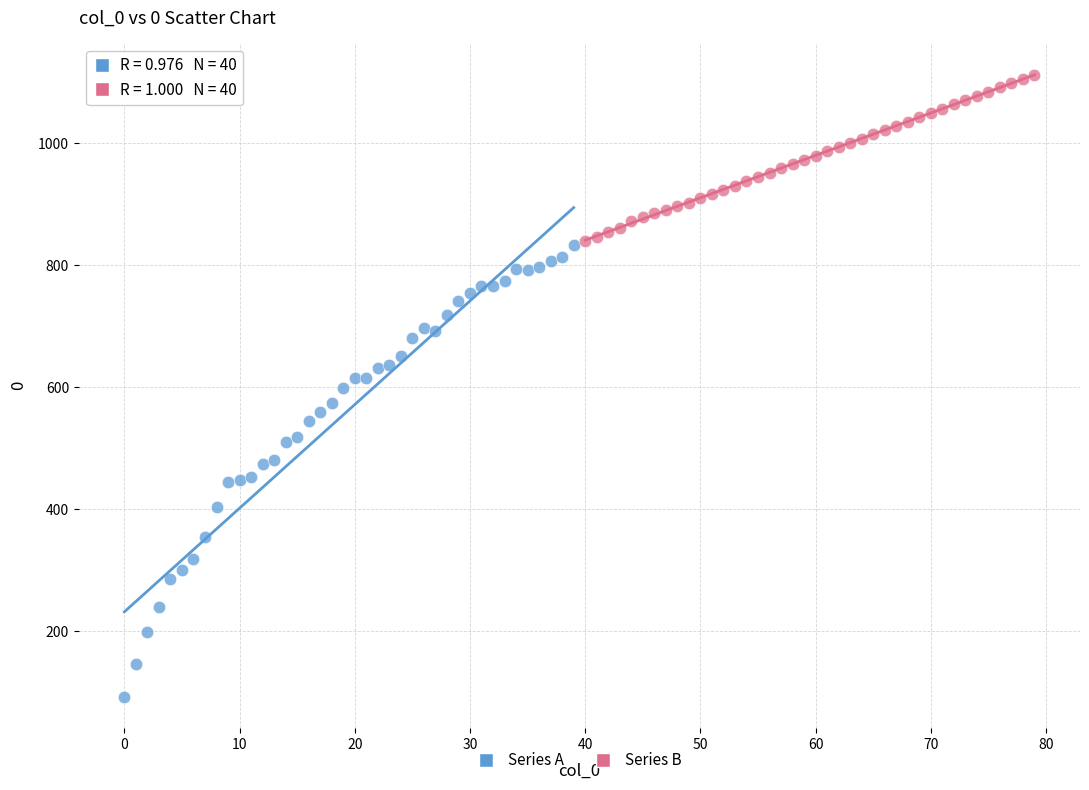

Which series has the largest Y range (max minus min)?

Series A